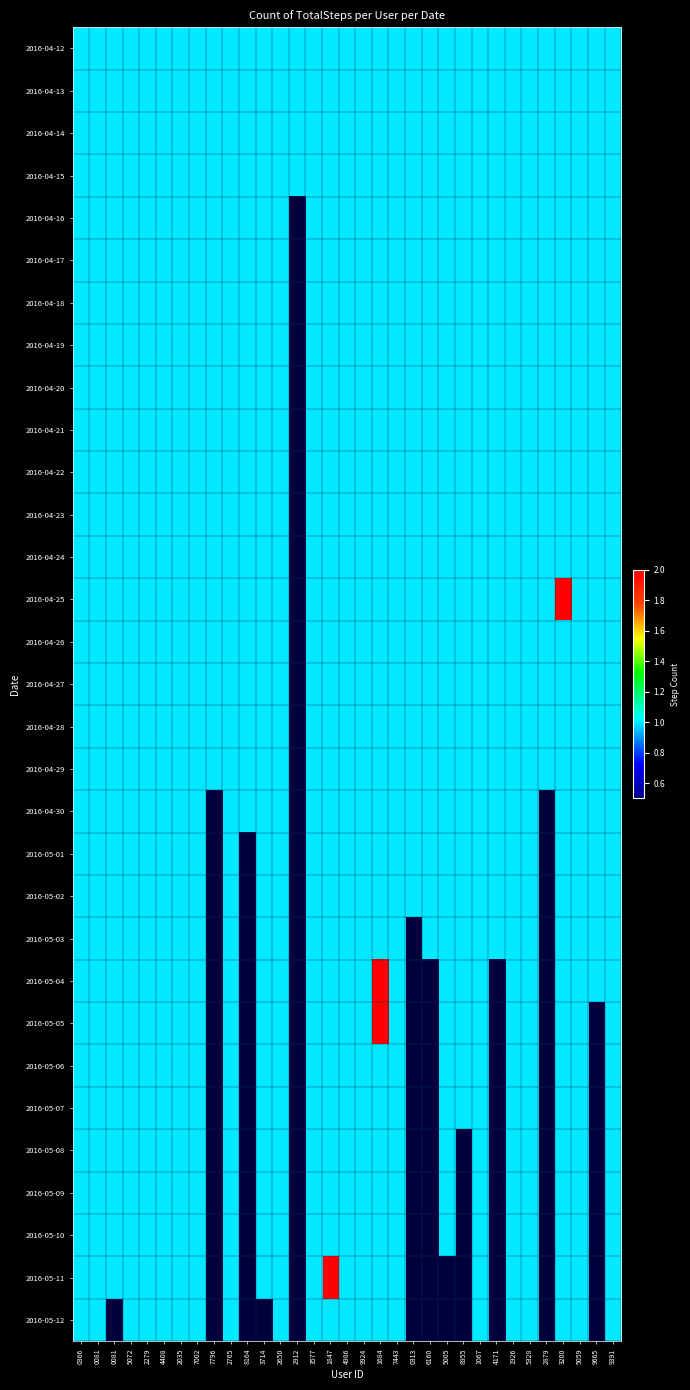

Which category has the lowest value in the 2016-04-30 series?

0366